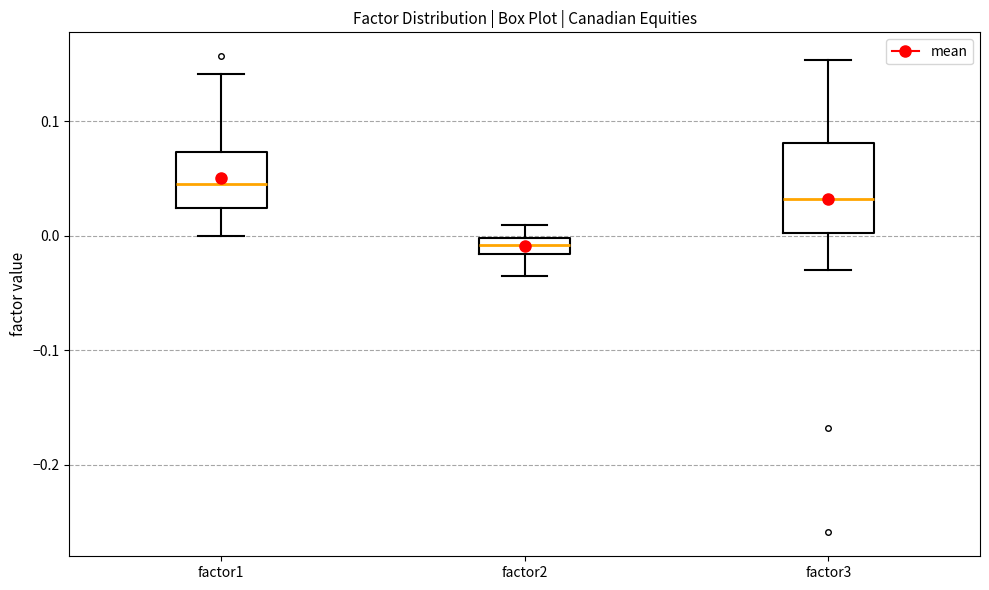

Where is the lower edge of the box for factor3 on the y-axis? The values are not printed on the chart, so give them approximately, as read against the axis.

0.00